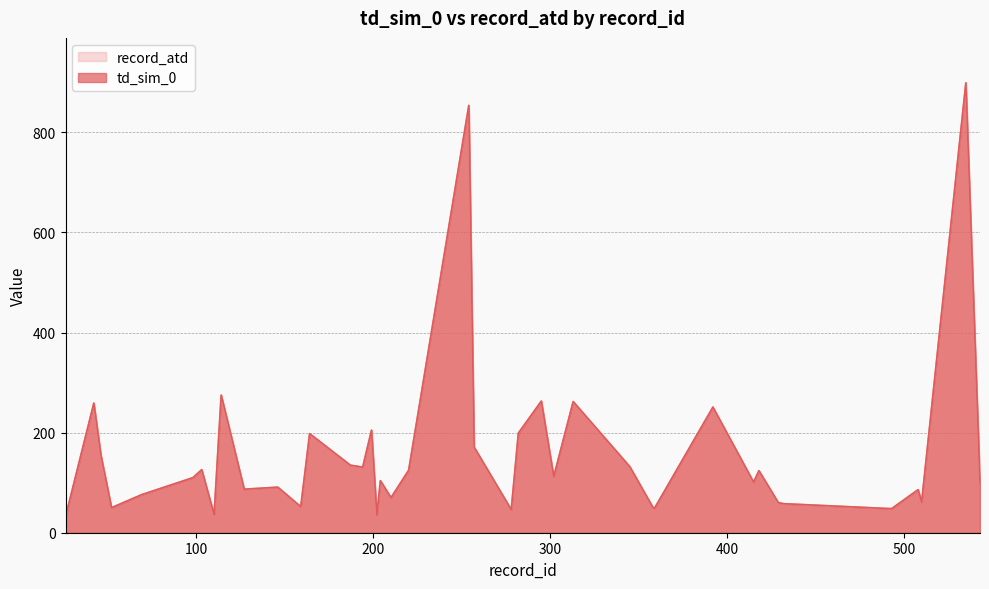

True or false: td_sim_0 and record_atd intersect in this chart.

False